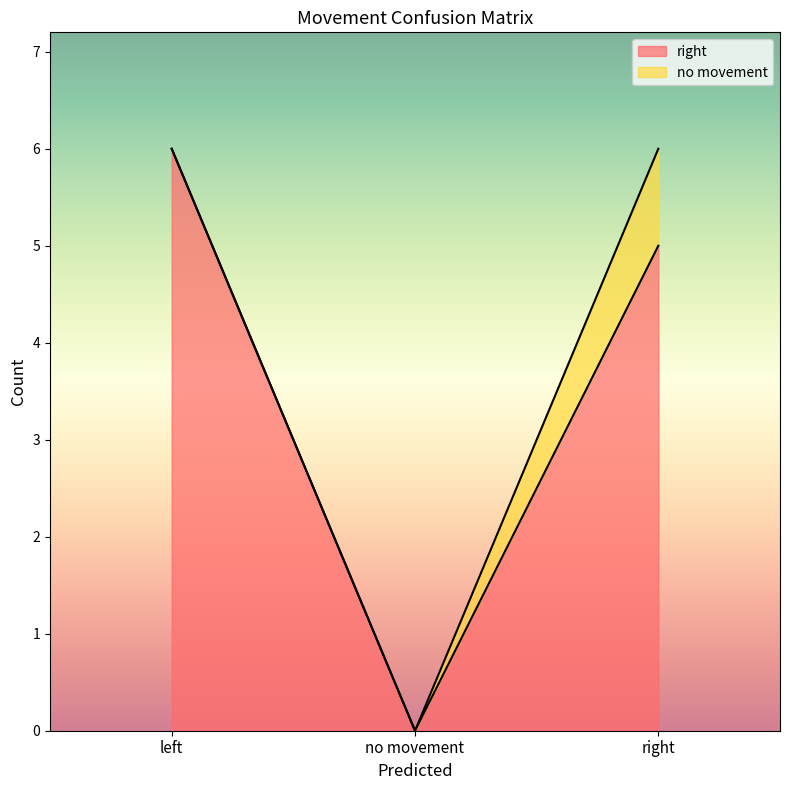

What is the difference between the maximum and minimum values?

6